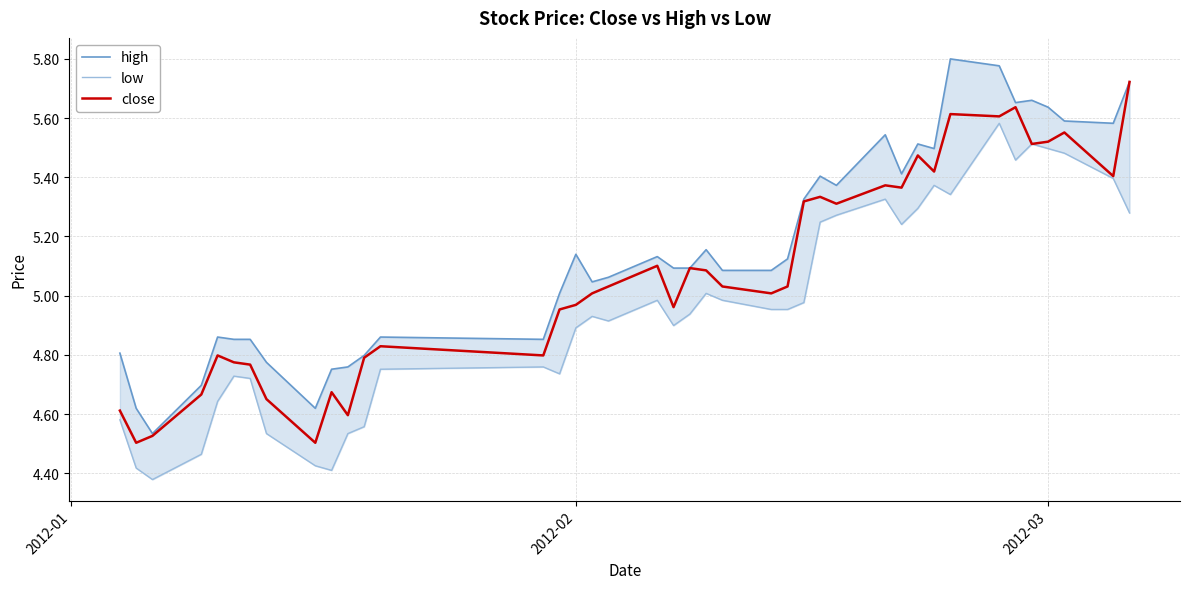

Reading right to left, transcribe all the data shown in this chart.

high: 5.7	5.6	5.6	5.6	5.7	5.7	5.8	5.8	5.5	5.5	5.4	5.5	5.4	5.4	5.3	5.1	5.1	5.1	5.2	5.1	5.1	5.1	5.1	5.0	5.1	5.0	4.9	4.9	4.8	4.8	4.8	4.6	4.8	4.9	4.9	4.9	4.7	4.5	4.6	4.8
low: 5.3	5.4	5.5	5.5	5.5	5.5	5.6	5.3	5.4	5.3	5.2	5.3	5.3	5.2	5.0	5.0	5.0	5.0	5.0	4.9	4.9	5.0	4.9	4.9	4.9	4.7	4.8	4.8	4.6	4.5	4.4	4.4	4.5	4.7	4.7	4.6	4.5	4.4	4.4	4.6
close: 5.7	5.4	5.6	5.5	5.5	5.6	5.6	5.6	5.4	5.5	5.4	5.4	5.3	5.3	5.3	5.0	5.0	5.0	5.1	5.1	5.0	5.1	5.0	5.0	5.0	5.0	4.8	4.8	4.8	4.6	4.7	4.5	4.7	4.8	4.8	4.8	4.7	4.5	4.5	4.6